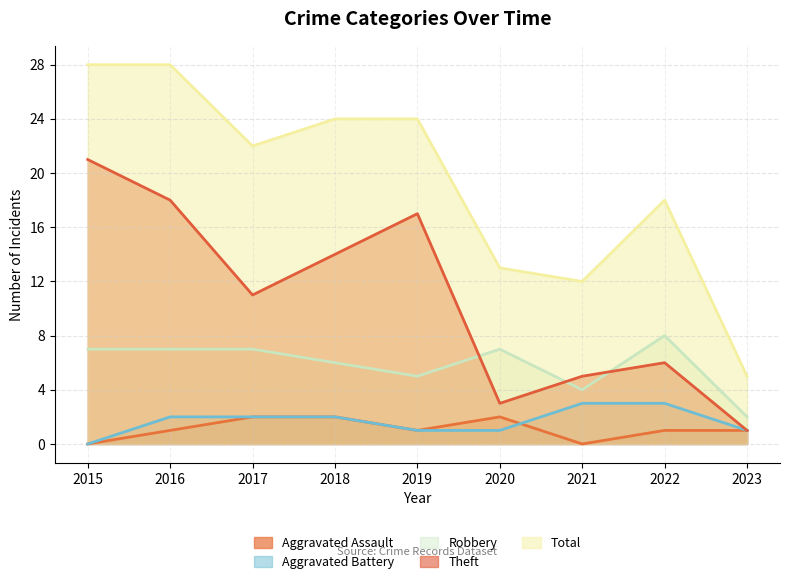

Rank the categories by Theft value from highest to lowest.

2015, 2016, 2019, 2018, 2017, 2022, 2021, 2020, 2023